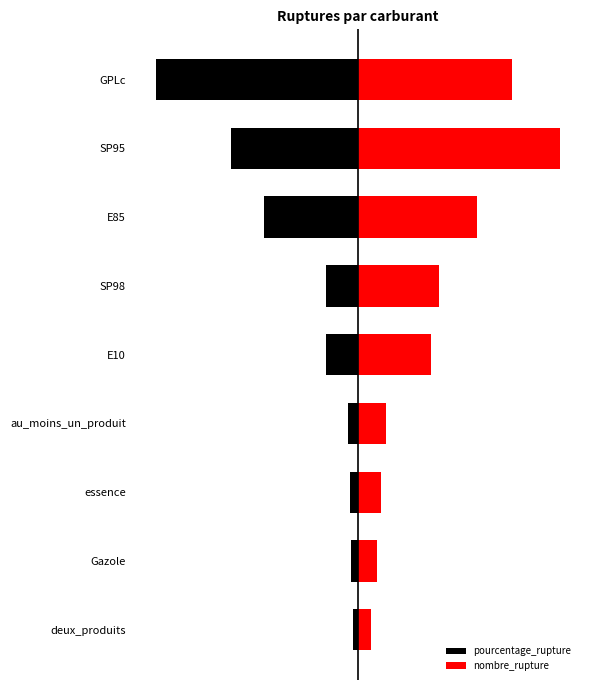

What is the average value of the pourcentage_rupture series?

-13.0